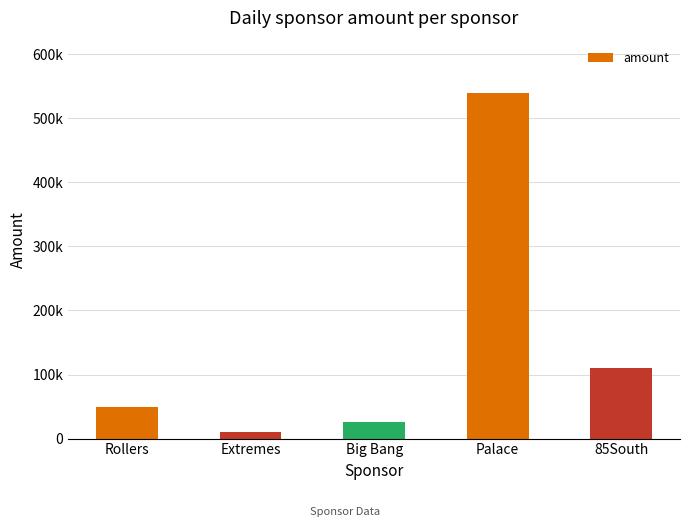

Does the chart contain any negative values?

No